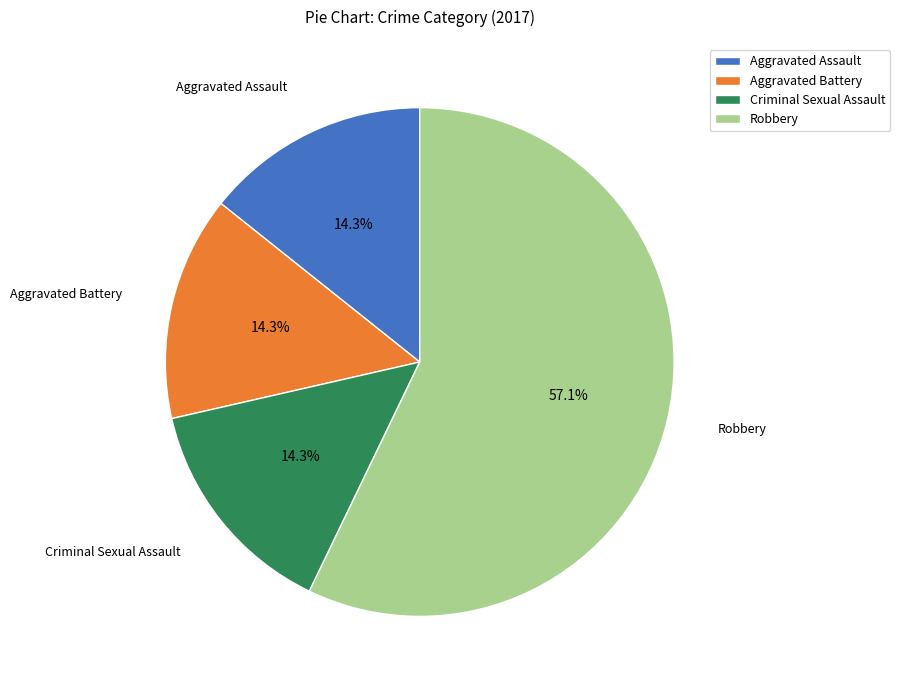

Do Aggravated Battery and Robbery together represent more than half of the pie?

Yes